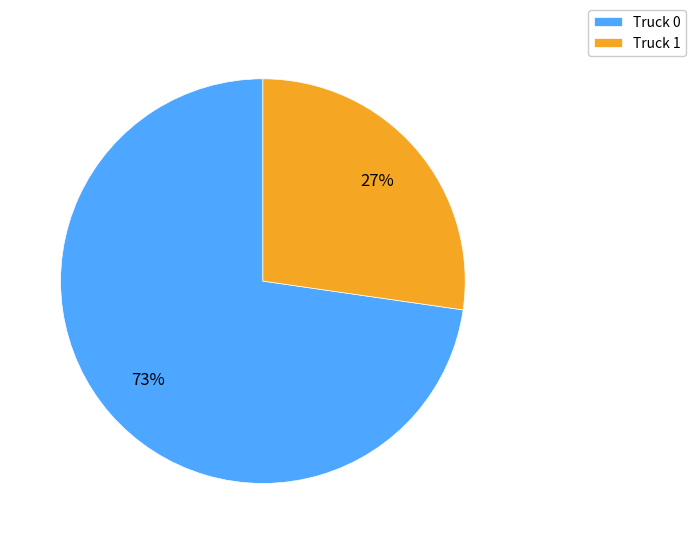

To the nearest percent, what percentage of the pie is Truck 0?

73%